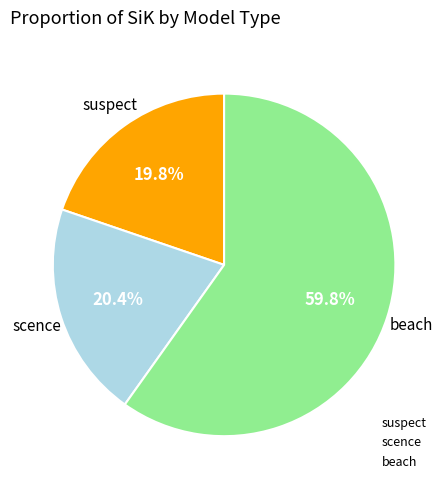

Count the number of slices in the pie.

3